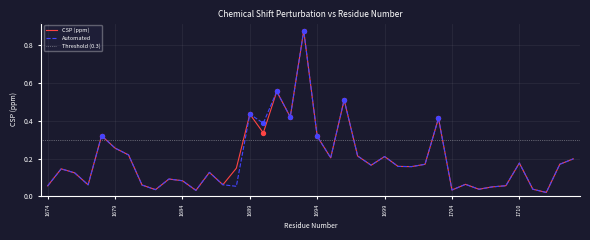

Is the value of Automated at 1686 greater than the value of CSP (ppm) at 1695?

No